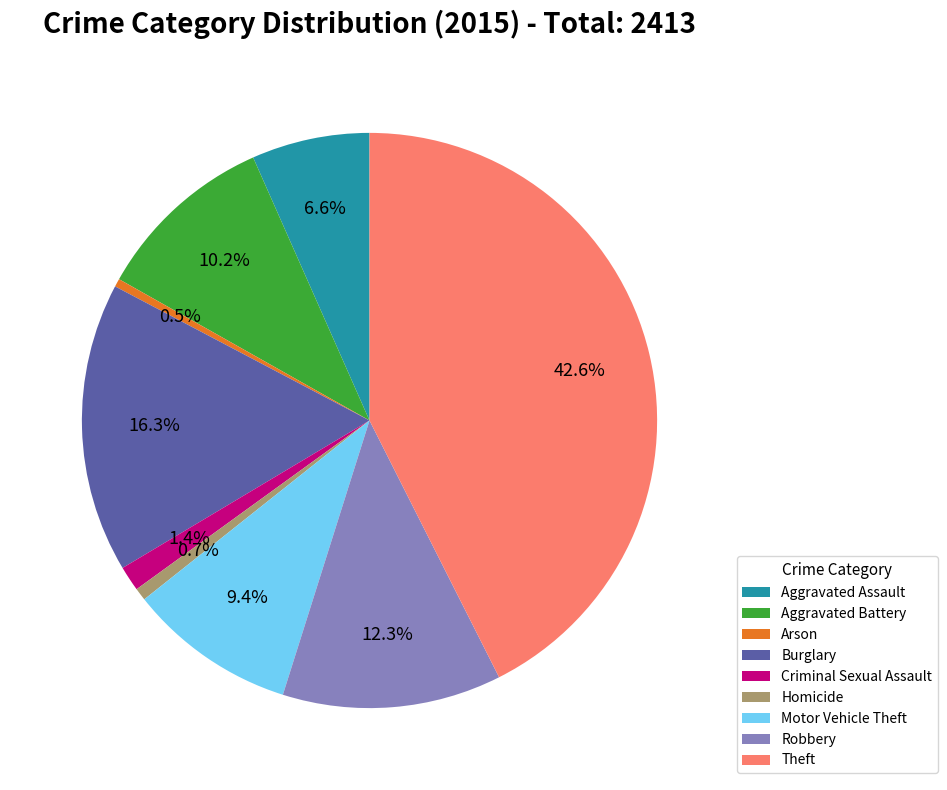

How much of the chart is everything except Motor Vehicle Theft?

90.6%